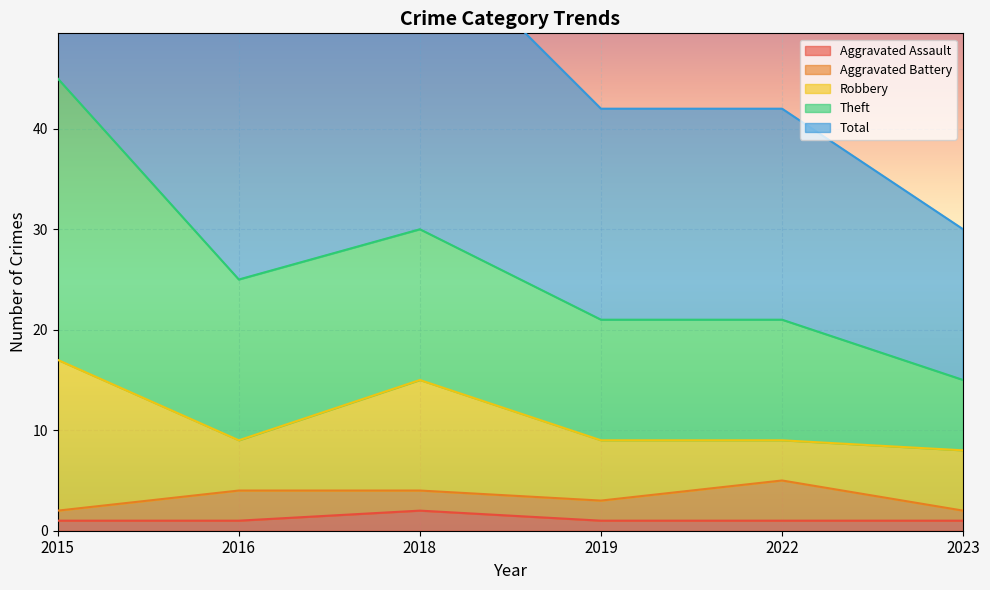

Between 2022 and 2016, which is larger?

2022